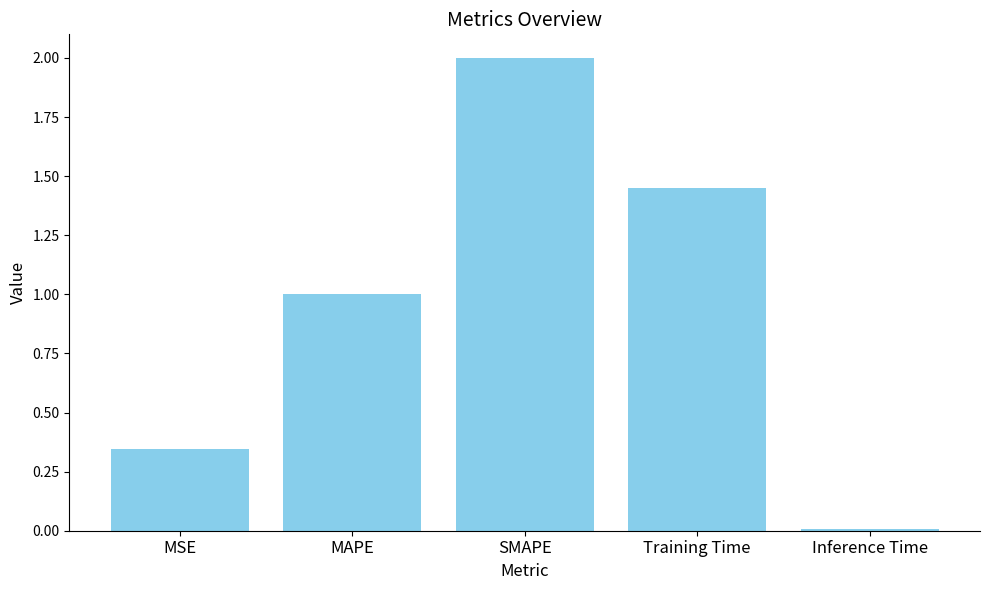

Rank the categories by value from lowest to highest.

Inference Time, MSE, MAPE, Training Time, SMAPE